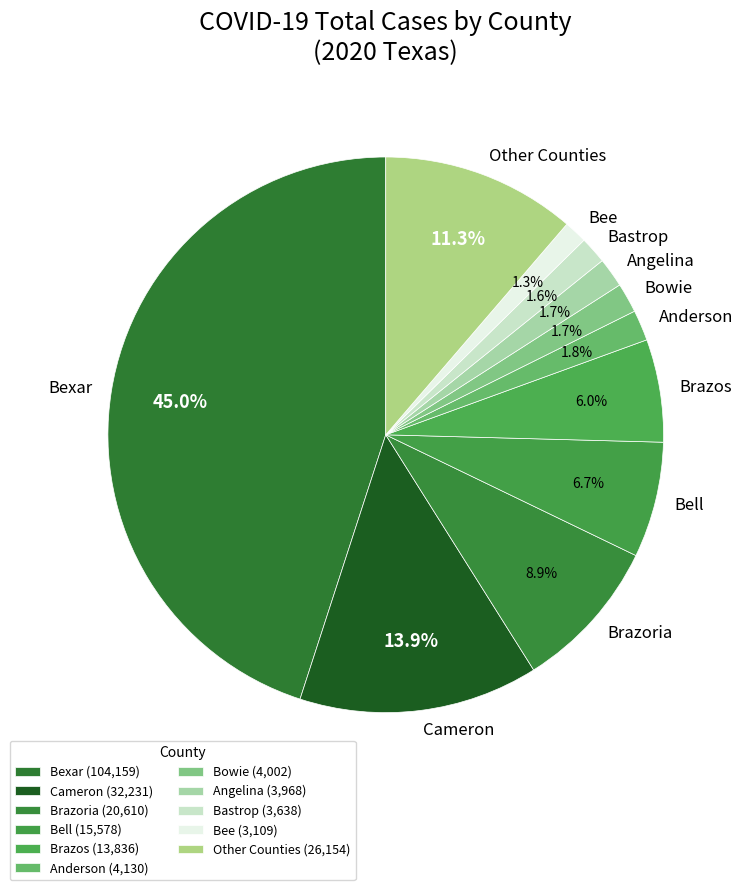

Is there a majority slice in this chart?

No